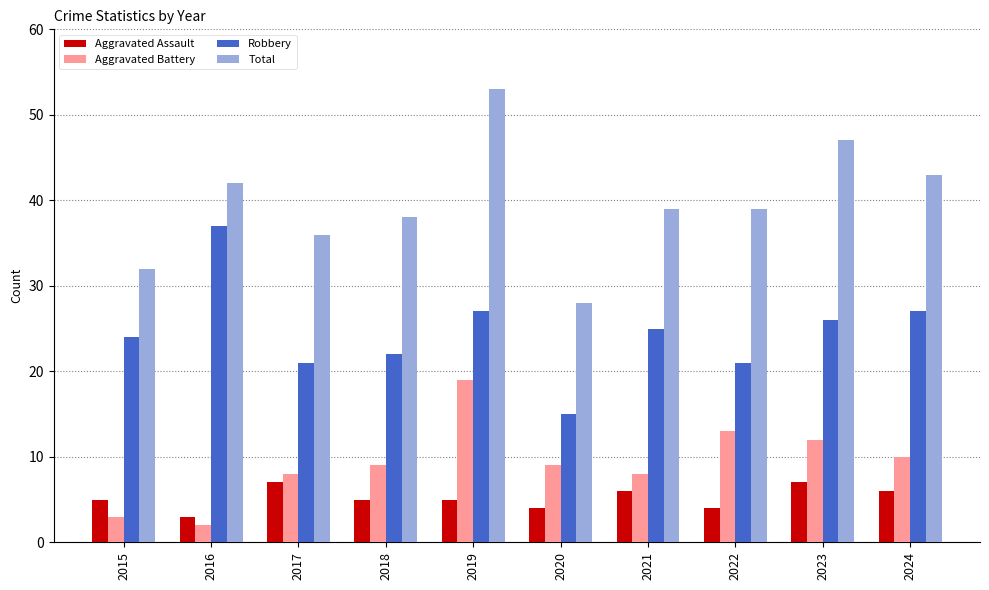

At which category does the chart reach its peak across all series?

2019